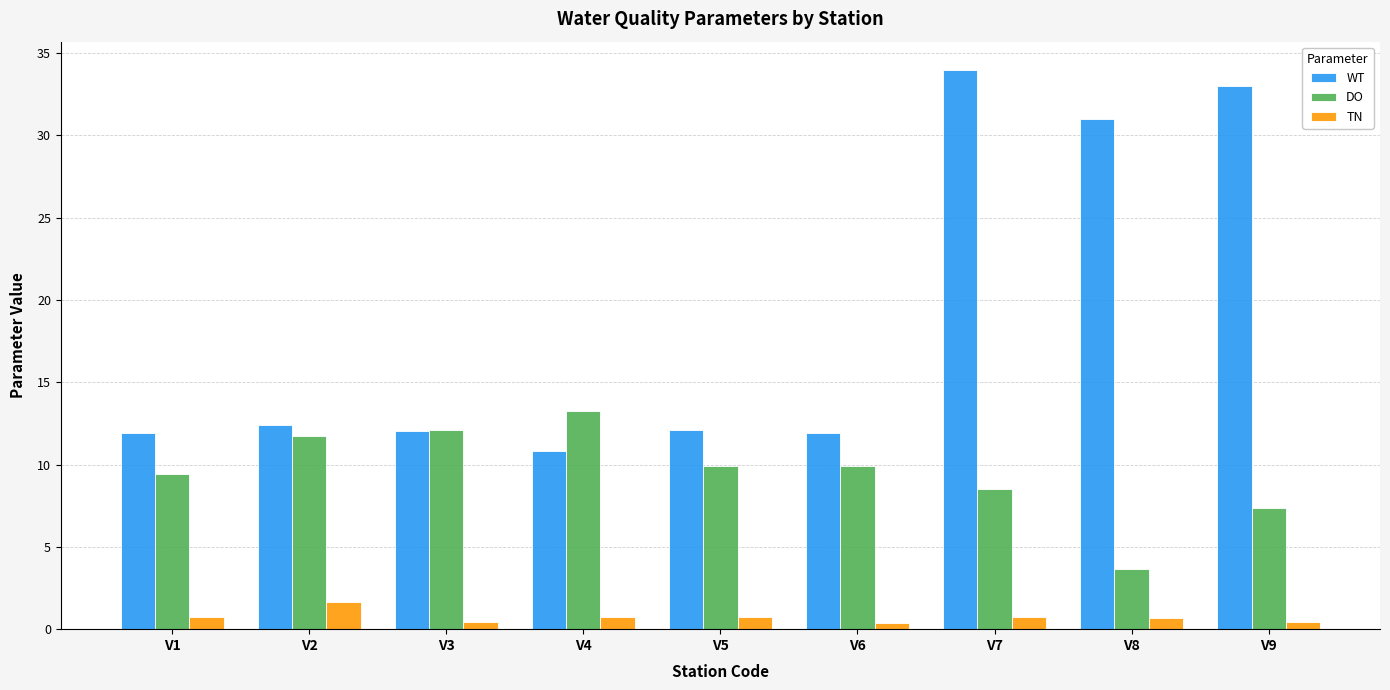

Which series has the largest range (max minus min)?

WT